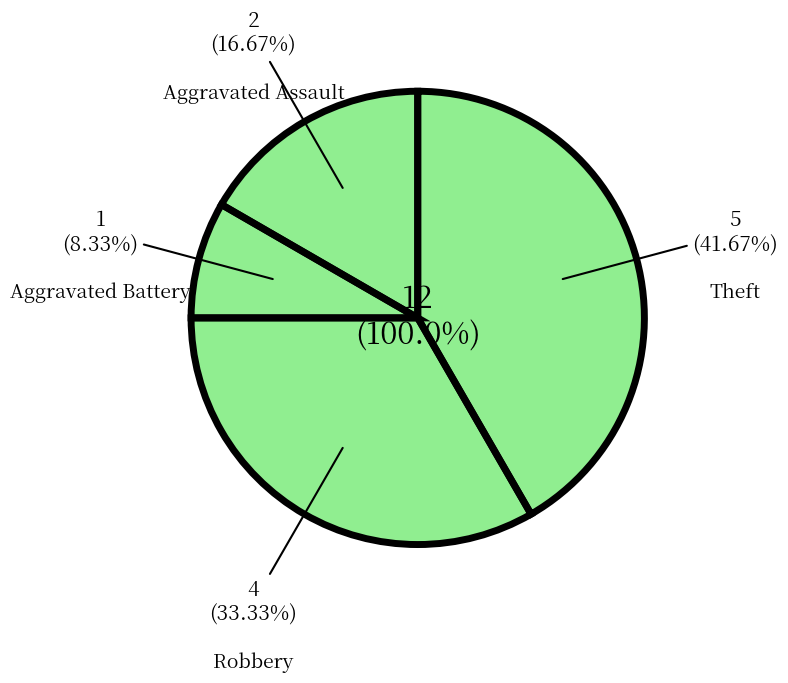

Is it true that Aggravated Battery is 8% of the pie?

True